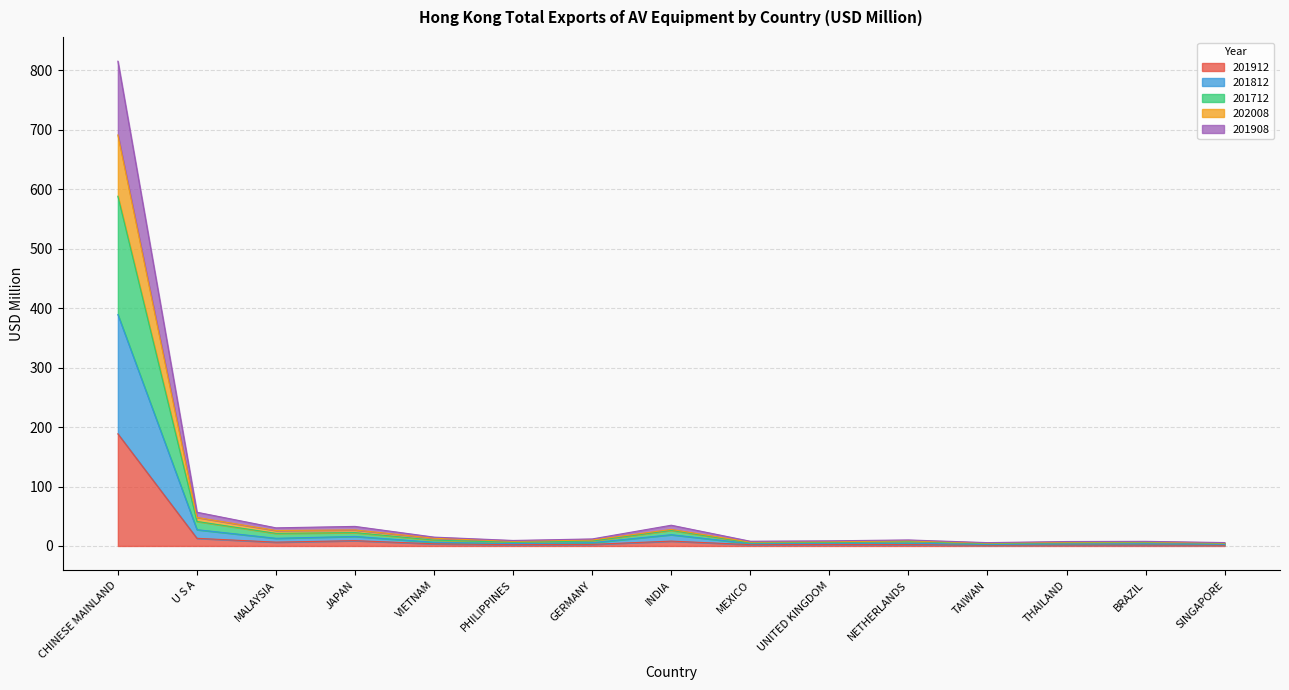

Does the chart have visible grid lines?

Yes